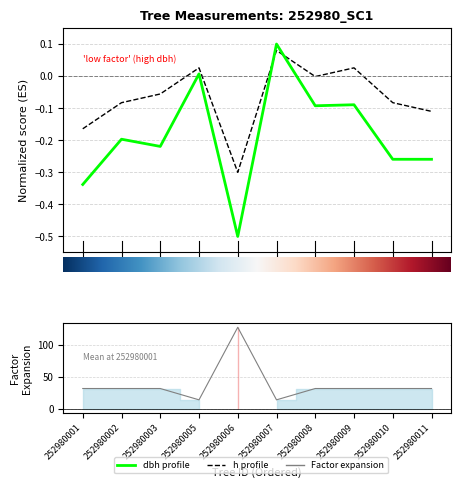

How many distinct data groups are displayed?

3